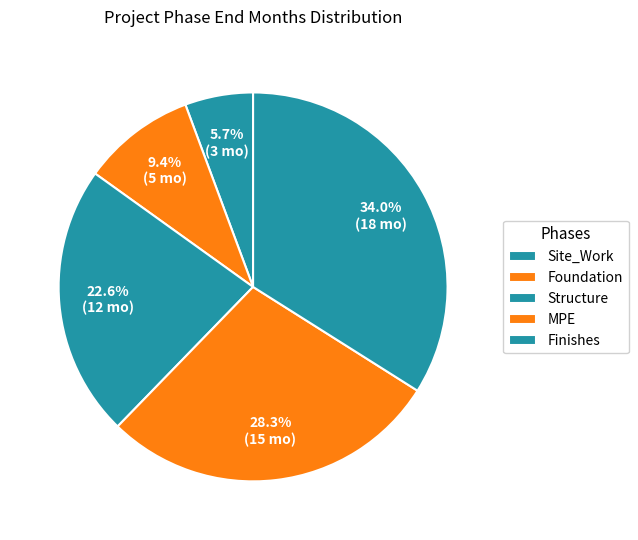

Is there a majority slice in this chart?

No